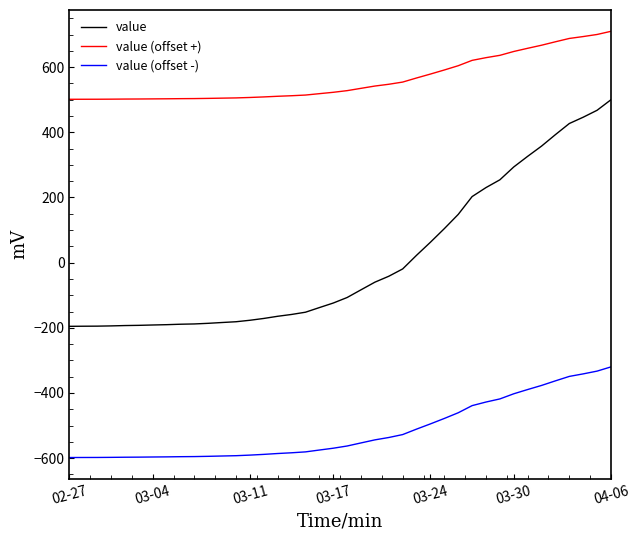

Rank the series by their maximum value, from lowest to highest.

value (offset -), value, value (offset +)